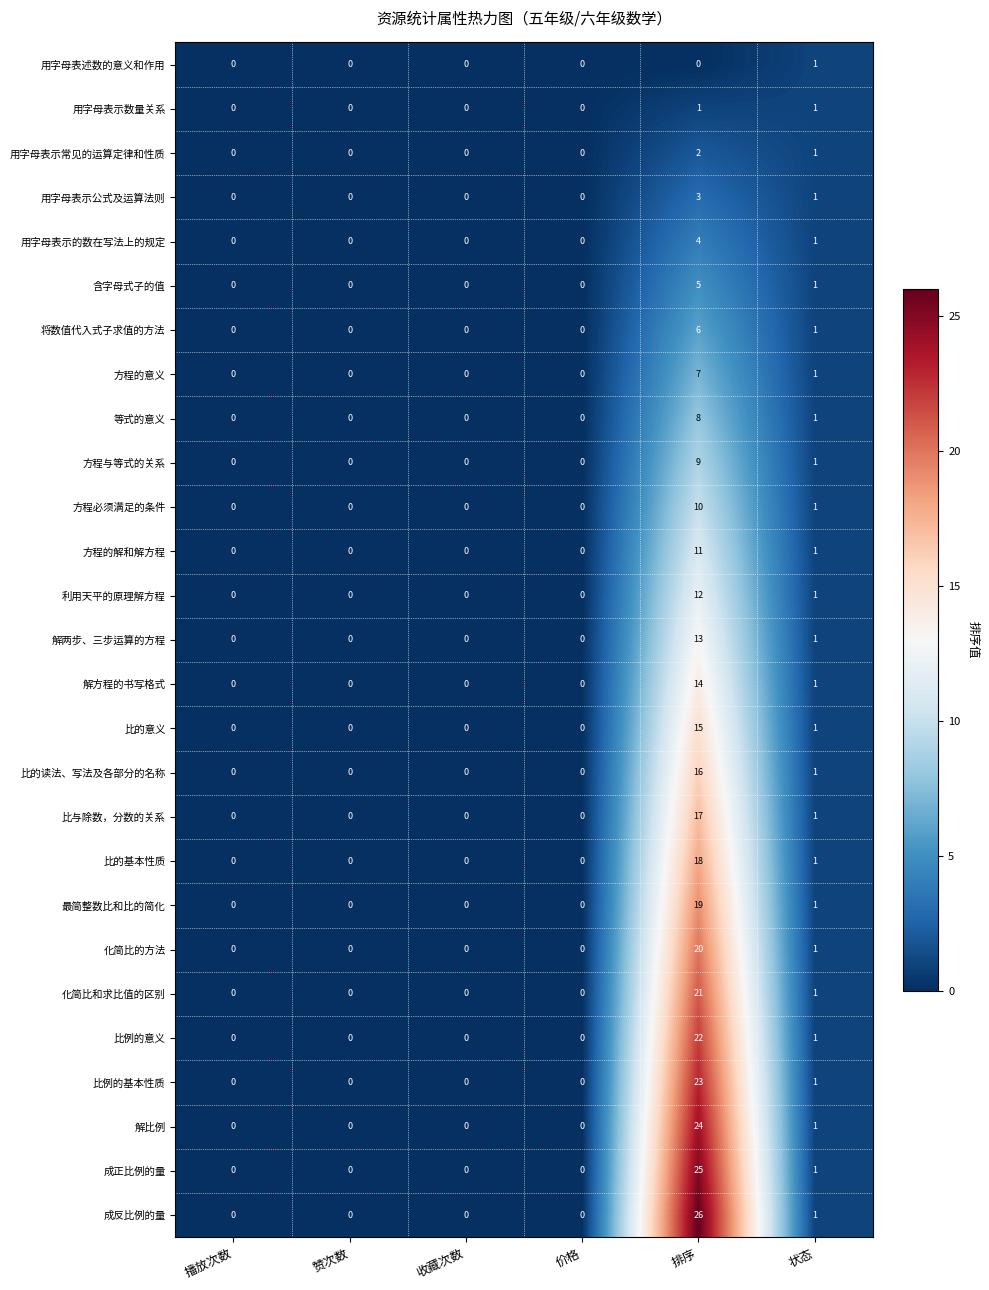

What is the average value of the 比的基本性质 series?

3